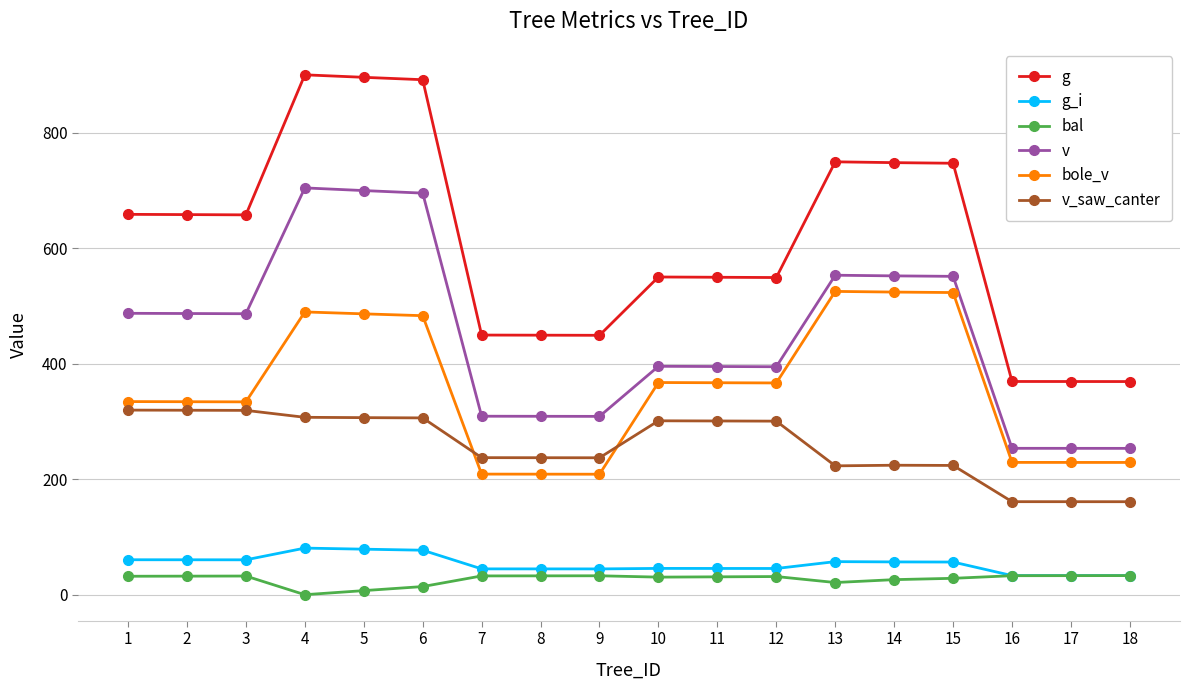

True or false: v has more than 2 points higher than both neighbors.

True